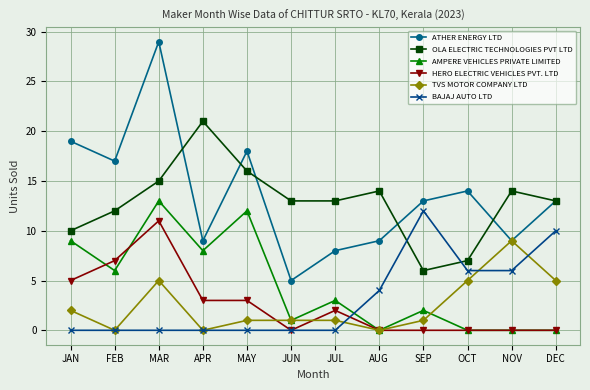

What position from the right is MAY?

8